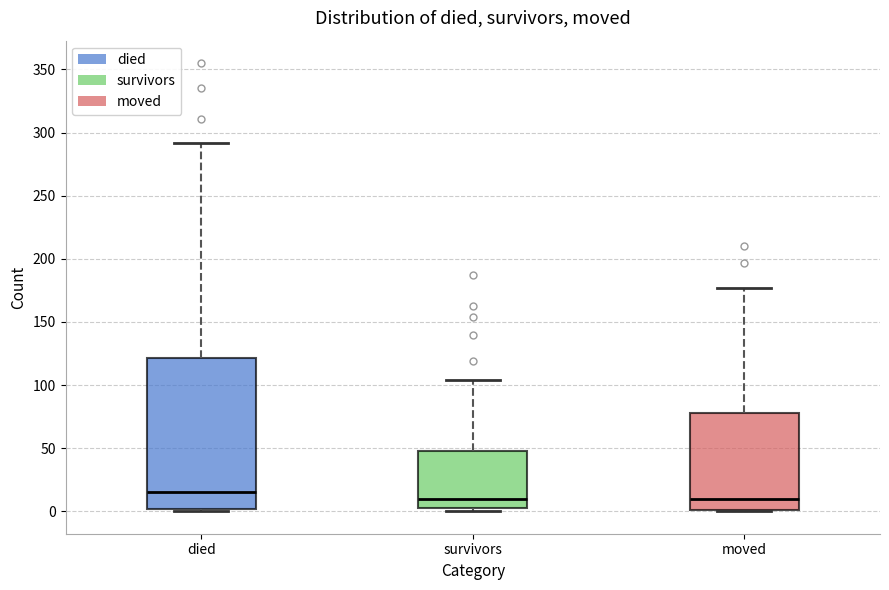

Which box's median line is the highest?

died